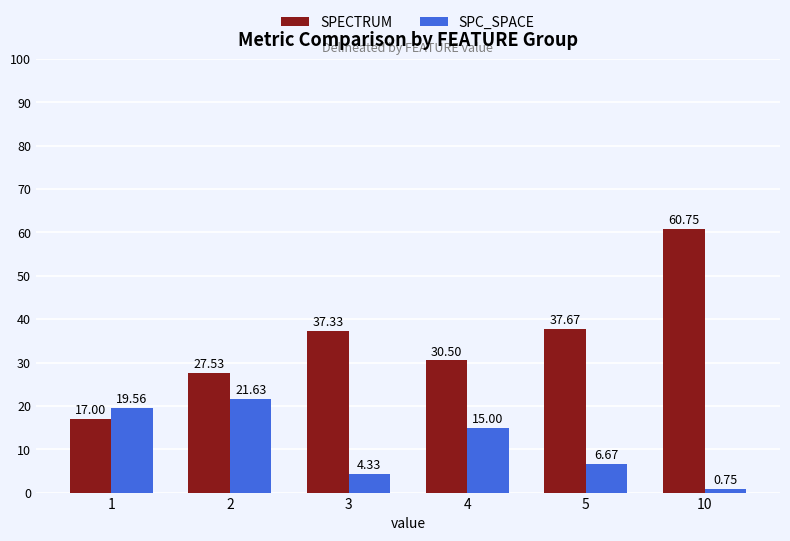

Rank the series by their average value, from highest to lowest.

SPECTRUM, SPC_SPACE